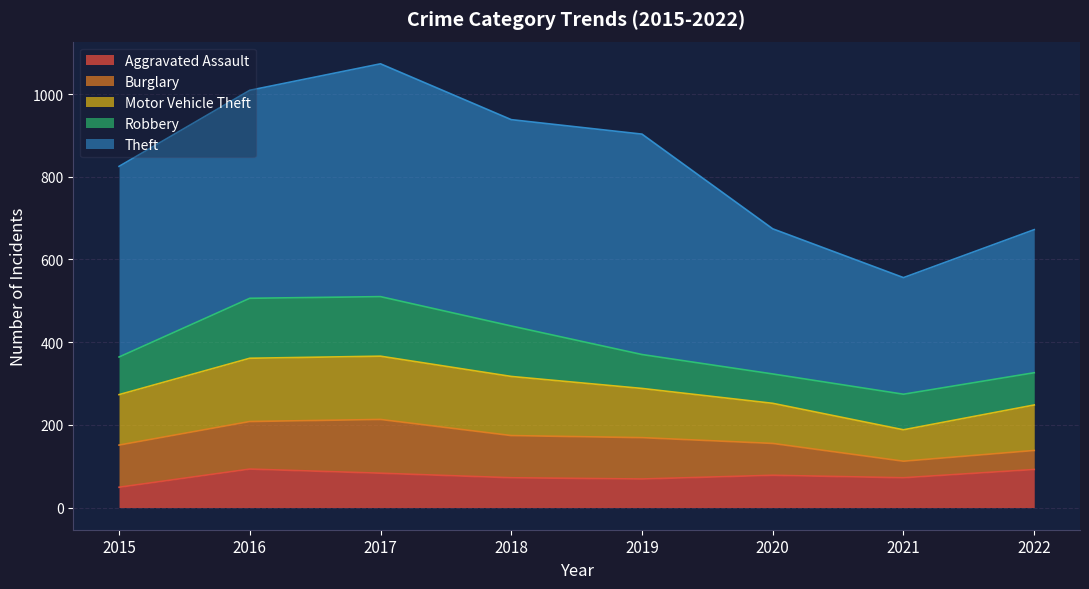

What is the difference between the second highest and second lowest values in the Robbery series?

66